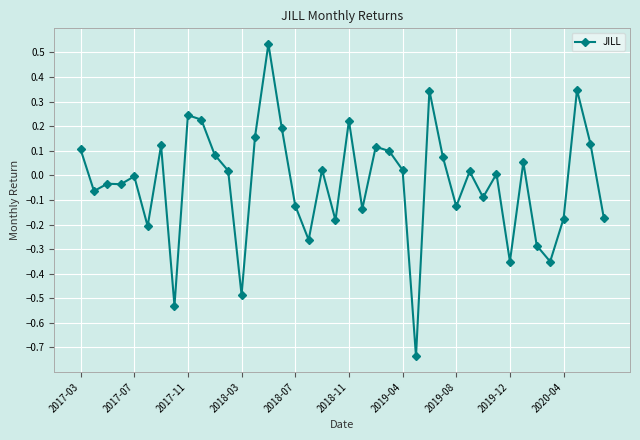

What is the difference between the maximum and minimum values?

1.3